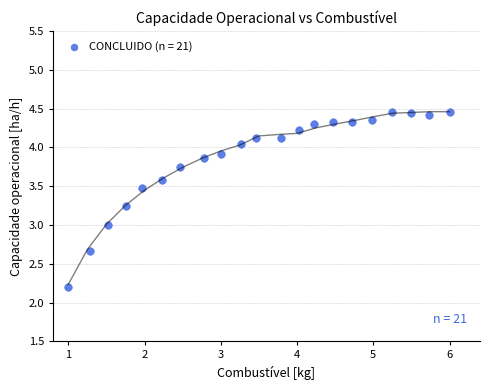

What is the range of Y values (max minus min)?

2.3